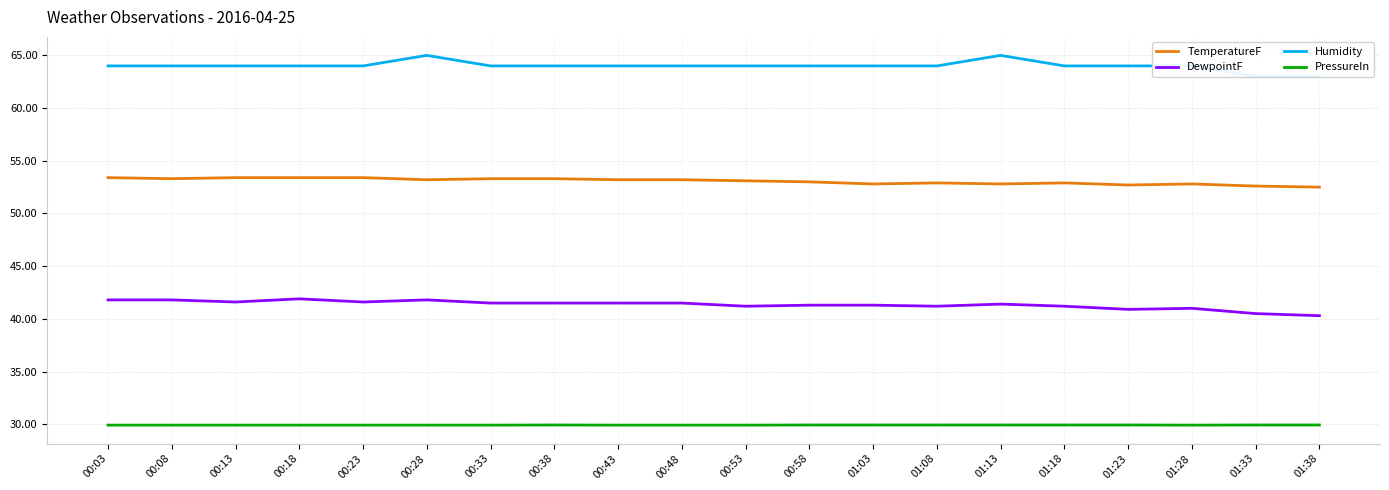

What value does the PressureIn series have at 00:38?

29.9